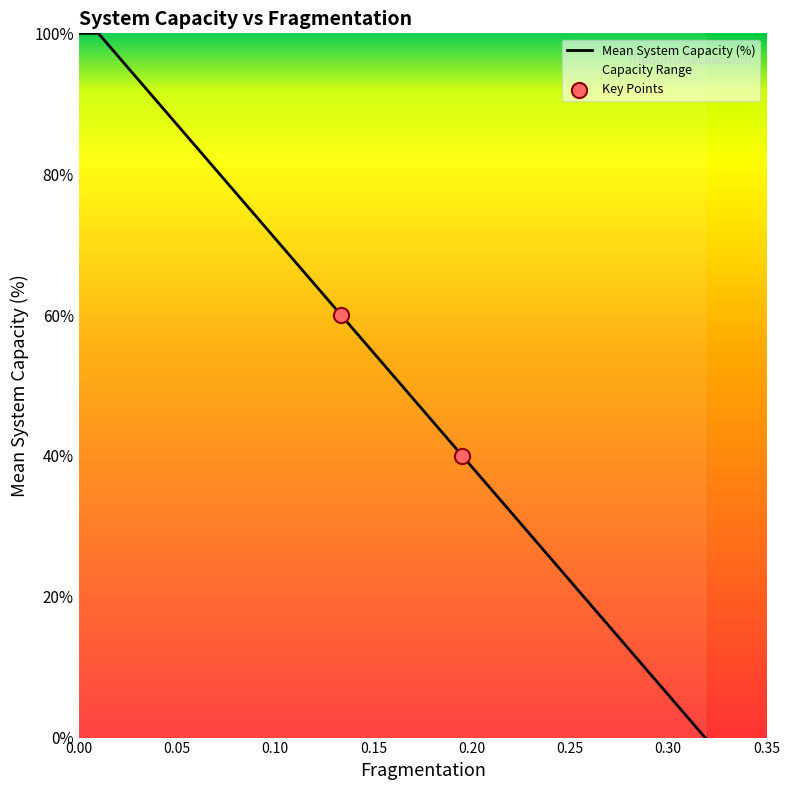

Which series reaches the maximum Y coordinate?

Mean System Capacity (%)